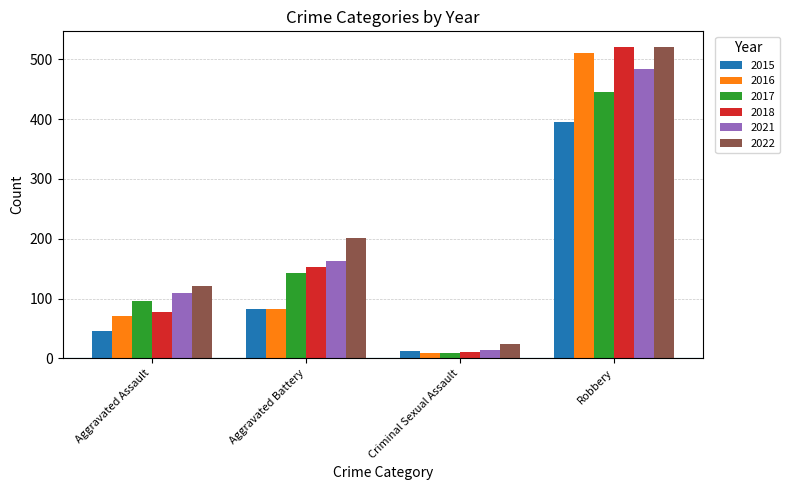

Reading left to right, transcribe all the data shown in this chart.

2015: 46	82	12	395
2016: 71	82	8	510
2017: 95	142	8	446
2018: 77	152	11	520
2021: 110	163	14	484
2022: 121	202	24	521